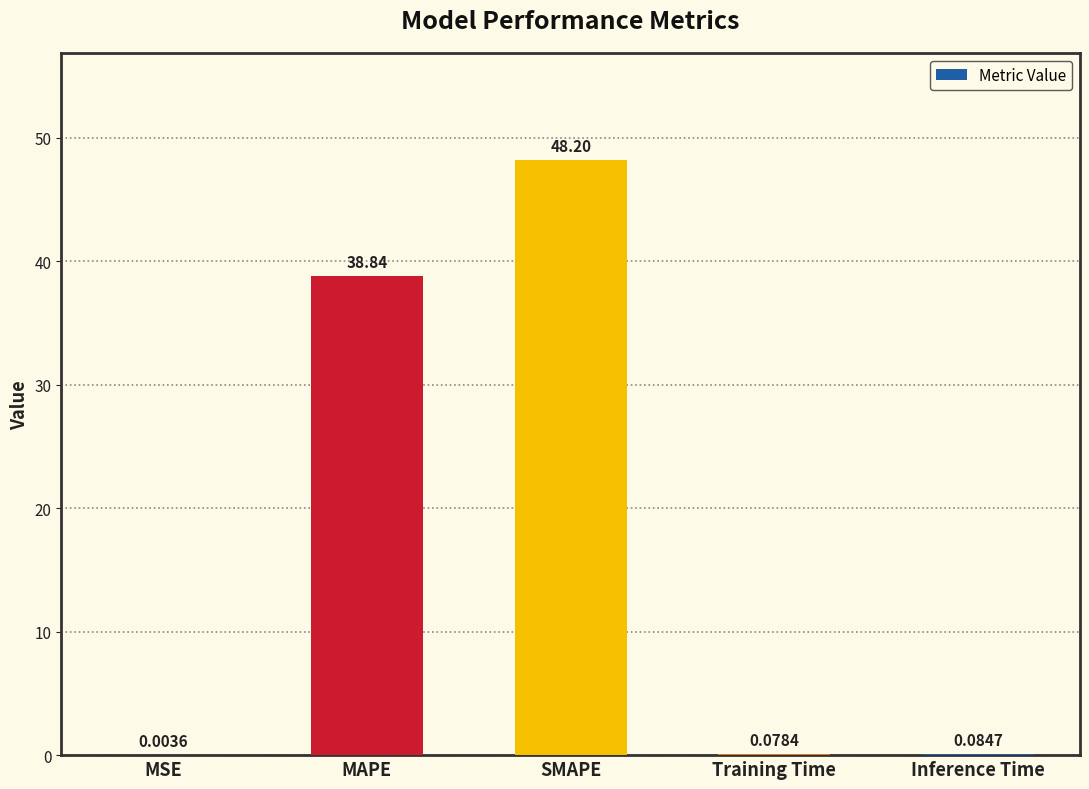

Between Training Time and MAPE, which is larger?

MAPE